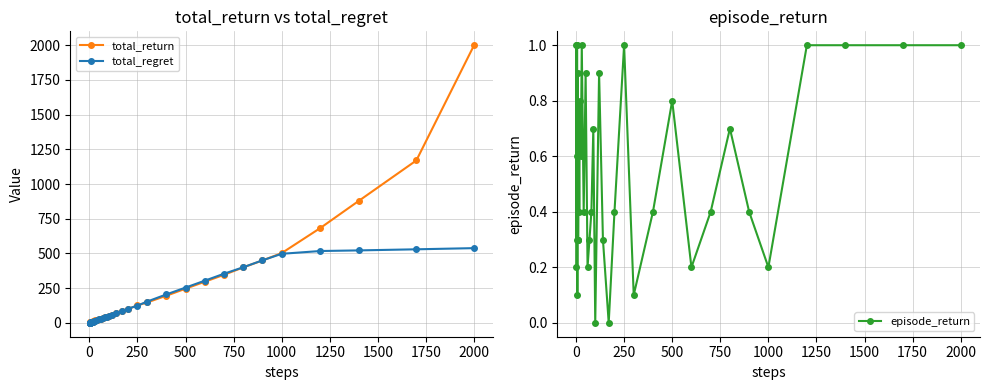

True or false: episode_return has more than 2 interior local peaks.

True